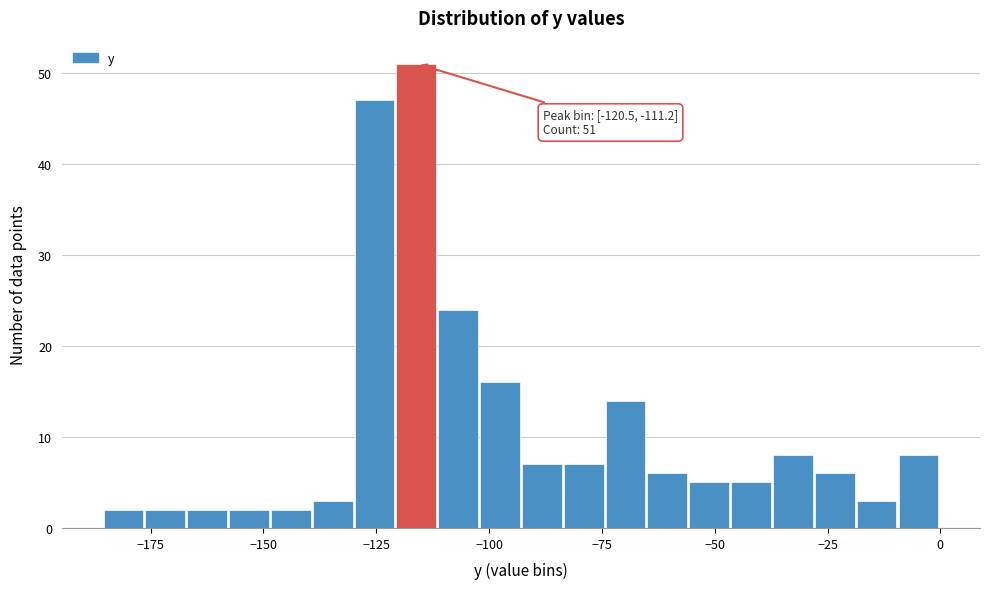

Read against the x-axis, roughly where is the centre of the tallest bar?

-115